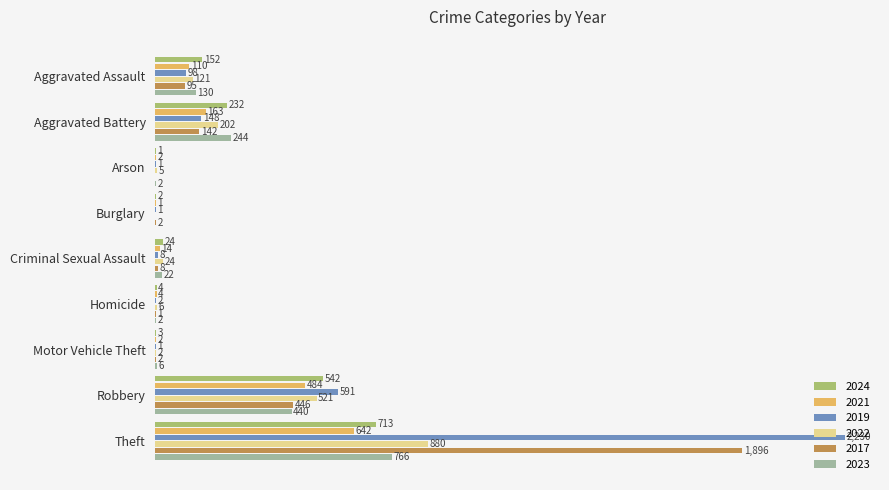

At which category is the sum across all series the highest?

Theft